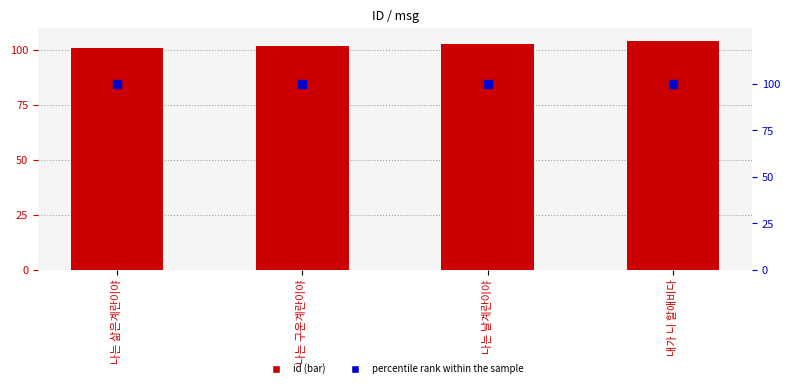

Which series reaches the maximum Y coordinate?

id